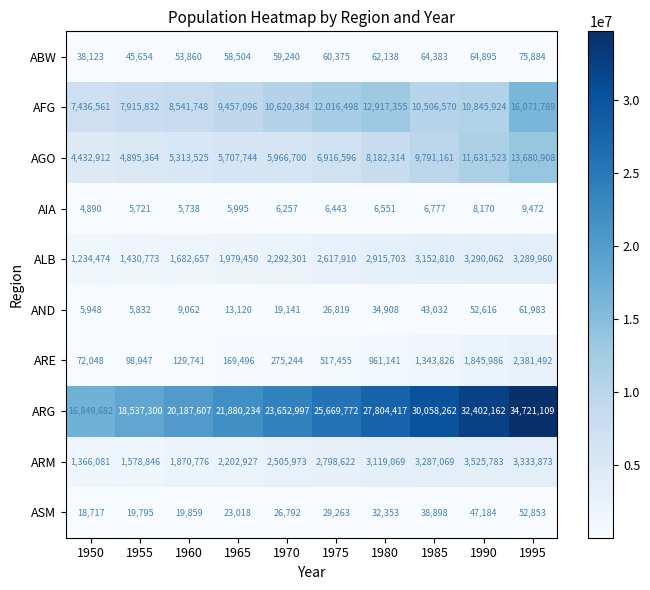

How many data points does each series have?

10